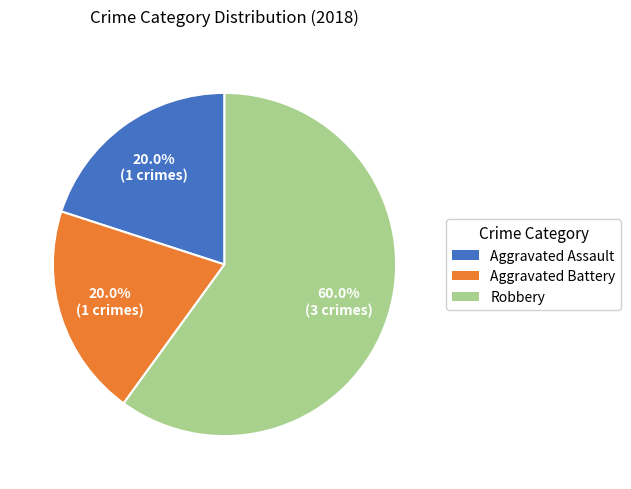

Which category has the biggest portion of the pie?

Robbery